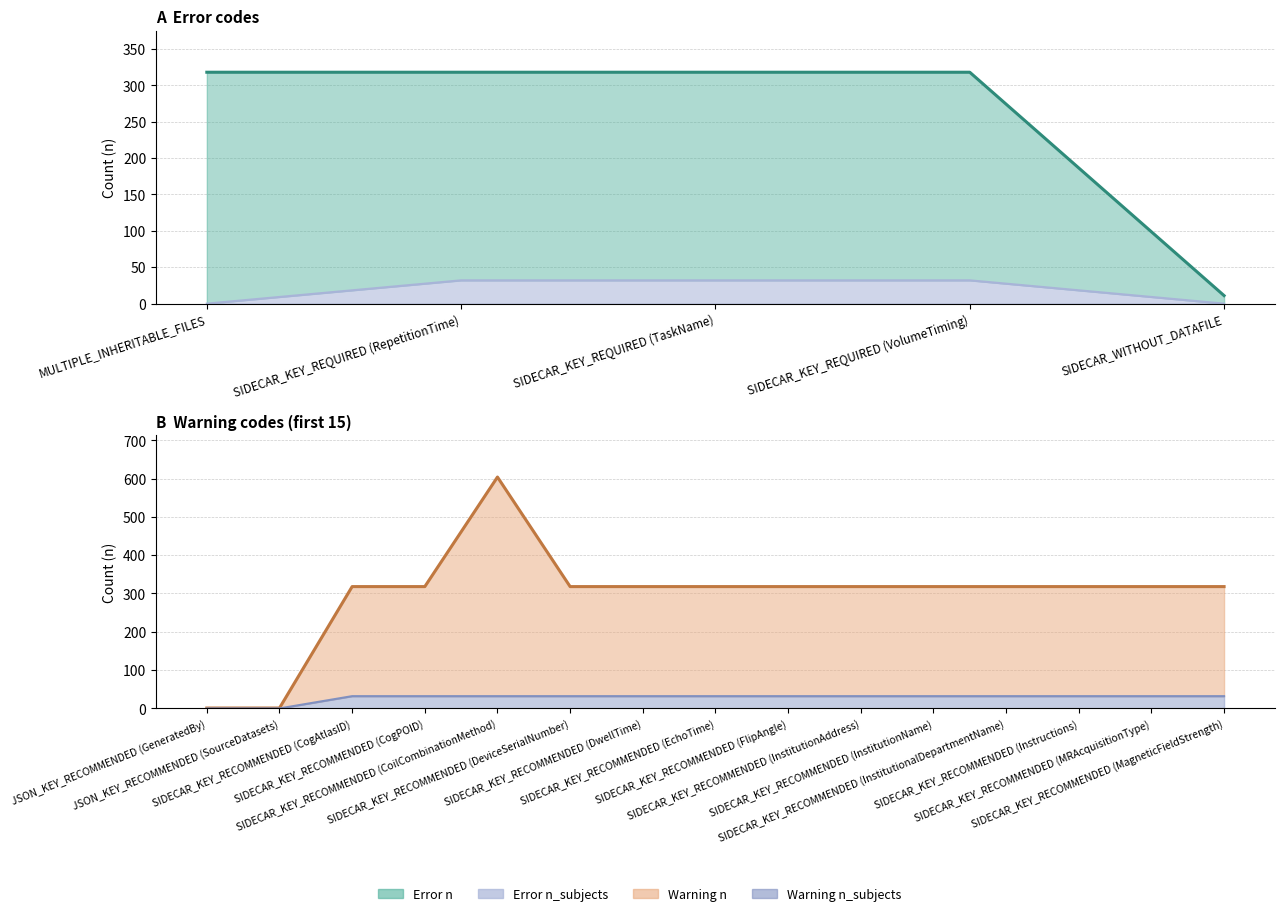

List the labels in order of value, smallest first.

SIDECAR_WITHOUT_DATAFILE, MULTIPLE_INHERITABLE_FILES, SIDECAR_KEY_REQUIRED (RepetitionTime), SIDECAR_KEY_REQUIRED (TaskName), SIDECAR_KEY_REQUIRED (VolumeTiming)